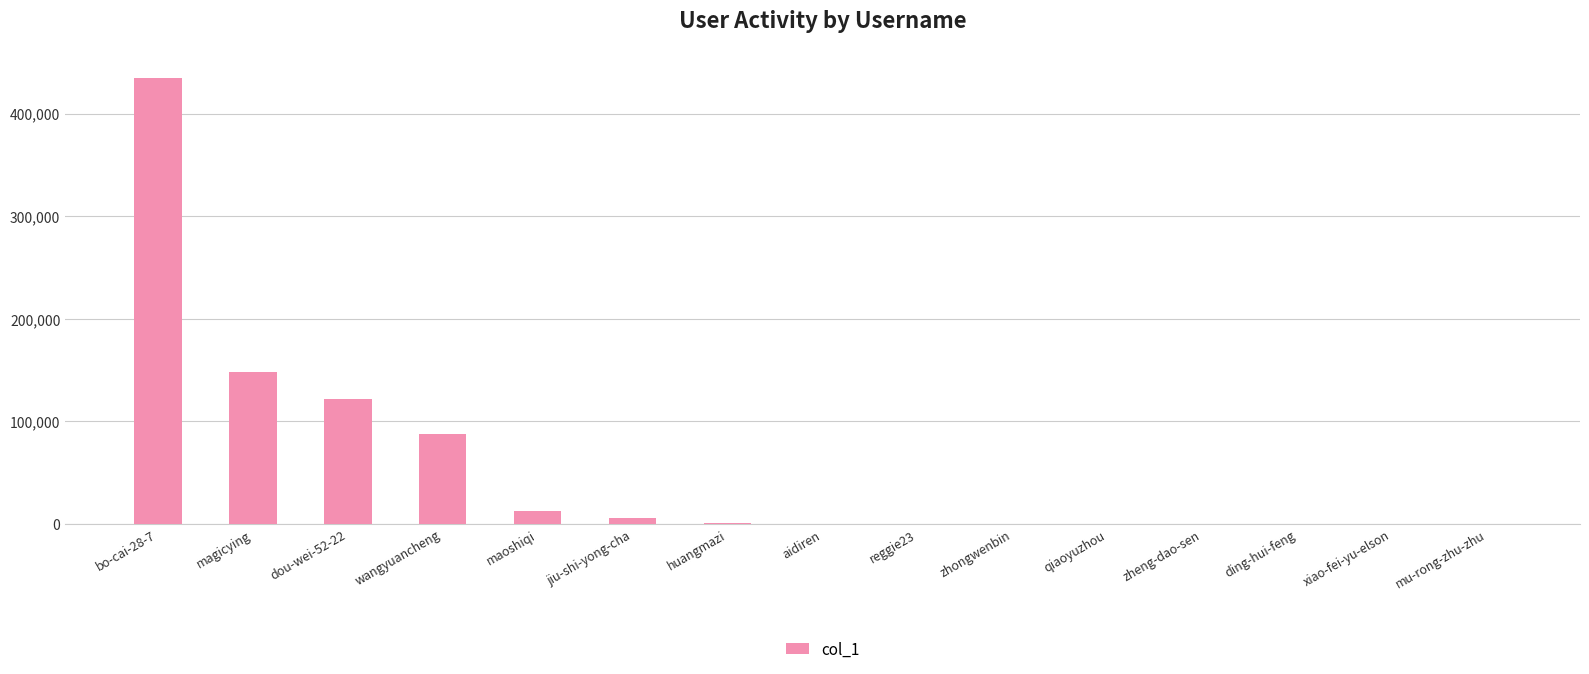

Where does the data first go above 435?

bo-cai-28-7